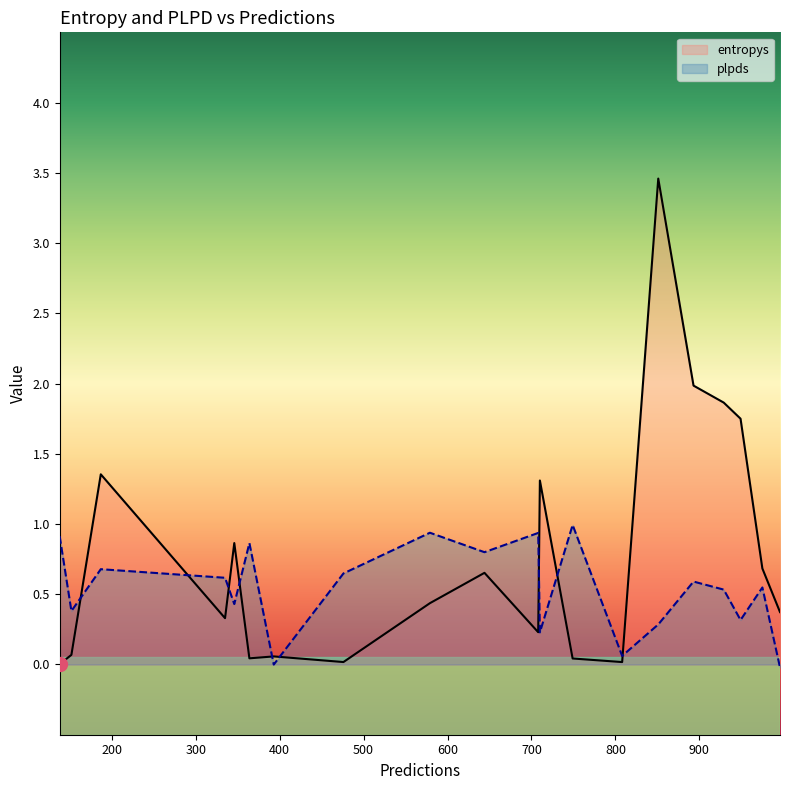

What is the total value across all series at 19?

1.5